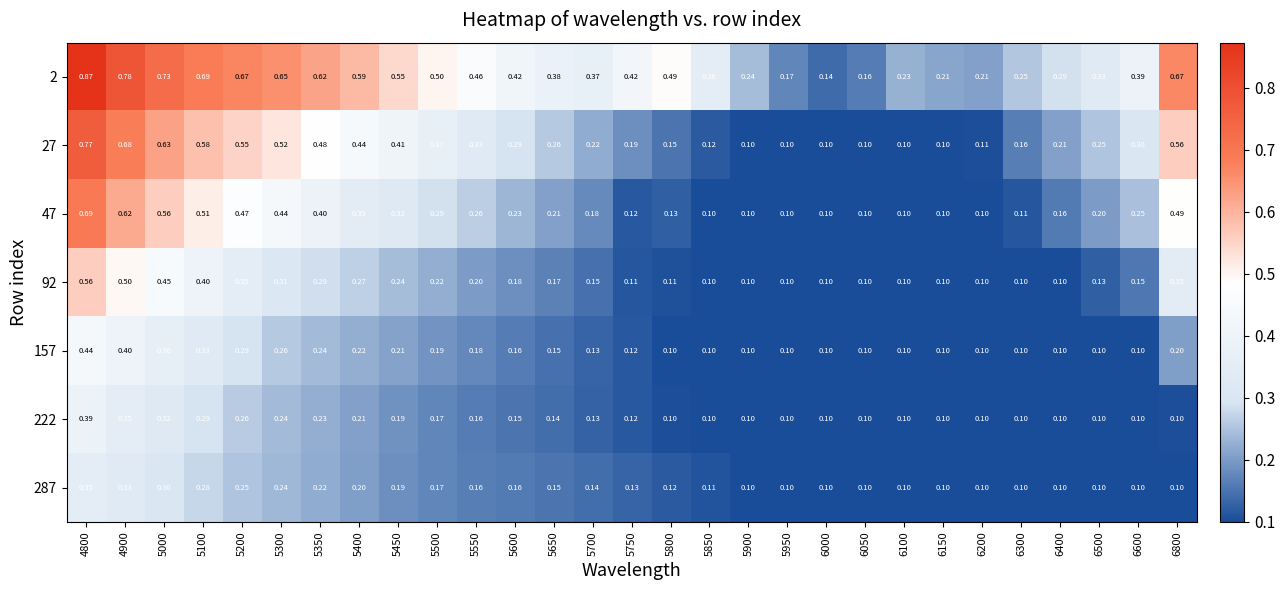

Is the value of 92 at 5200 greater than the value of 222 at 5200?

Yes